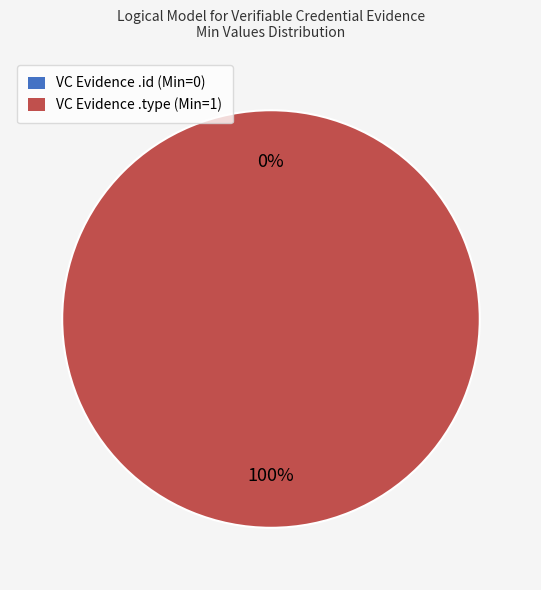

How much of the chart is everything except VerifiableCredentialEvidence.id?

100.0%